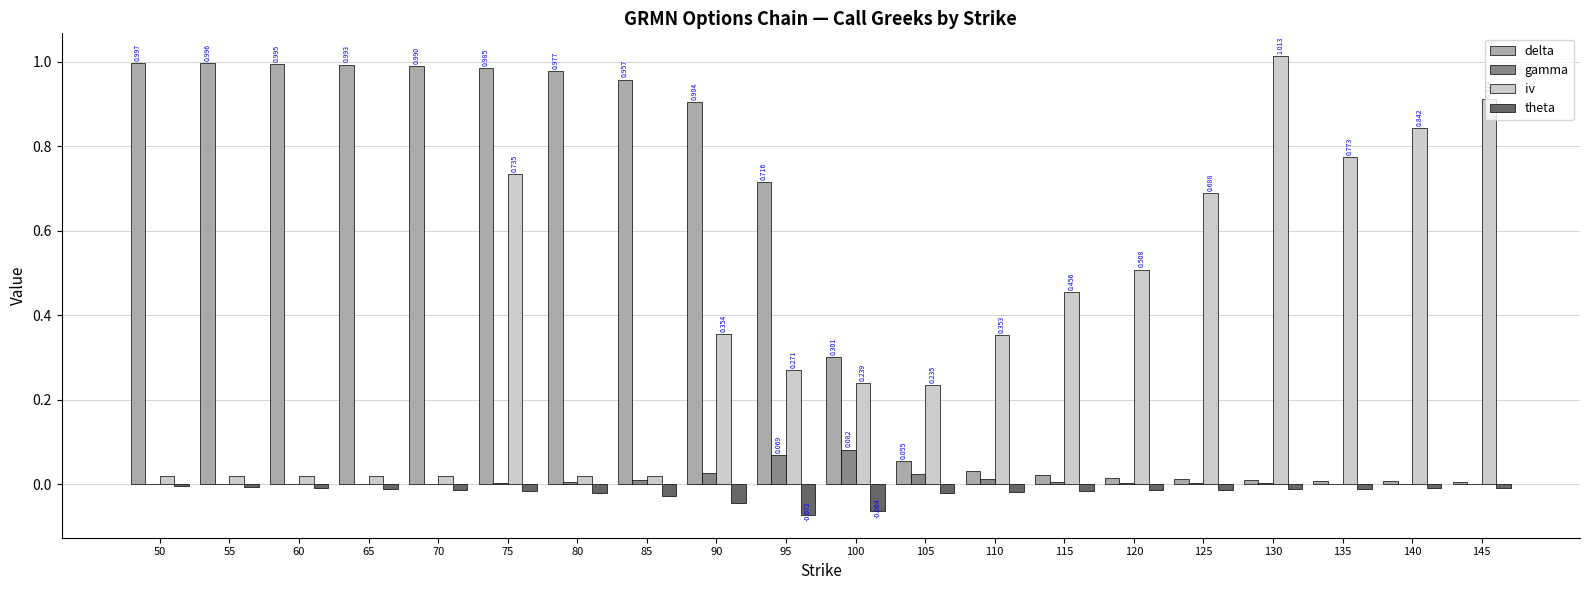

Count the number of data series in this chart.

4